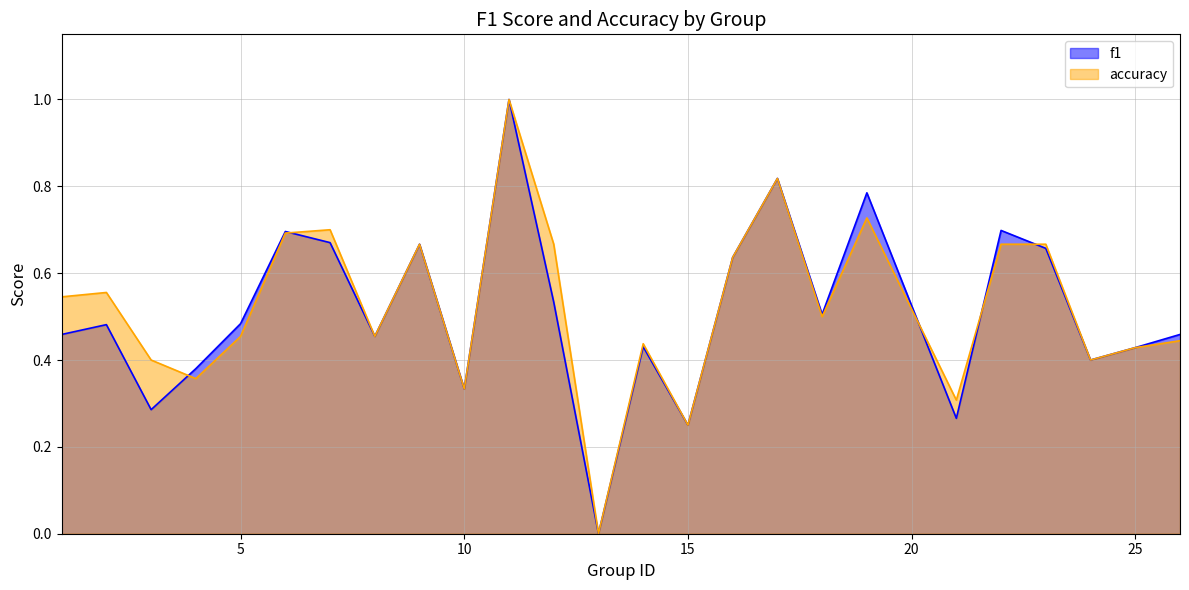

At which label does accuracy reach its peak?

11